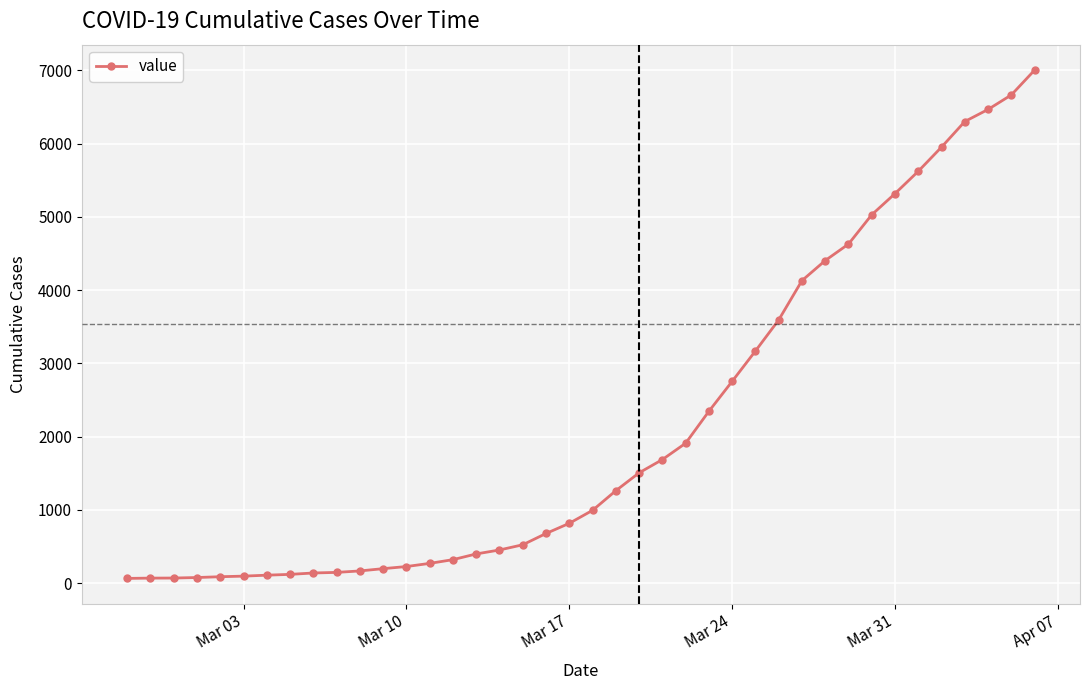

What is the maximum value shown in the chart?

7003